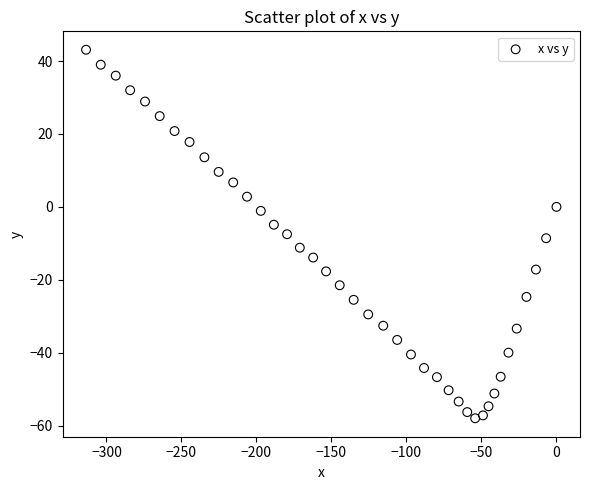

What is the range of X values (max minus min)?

313.6